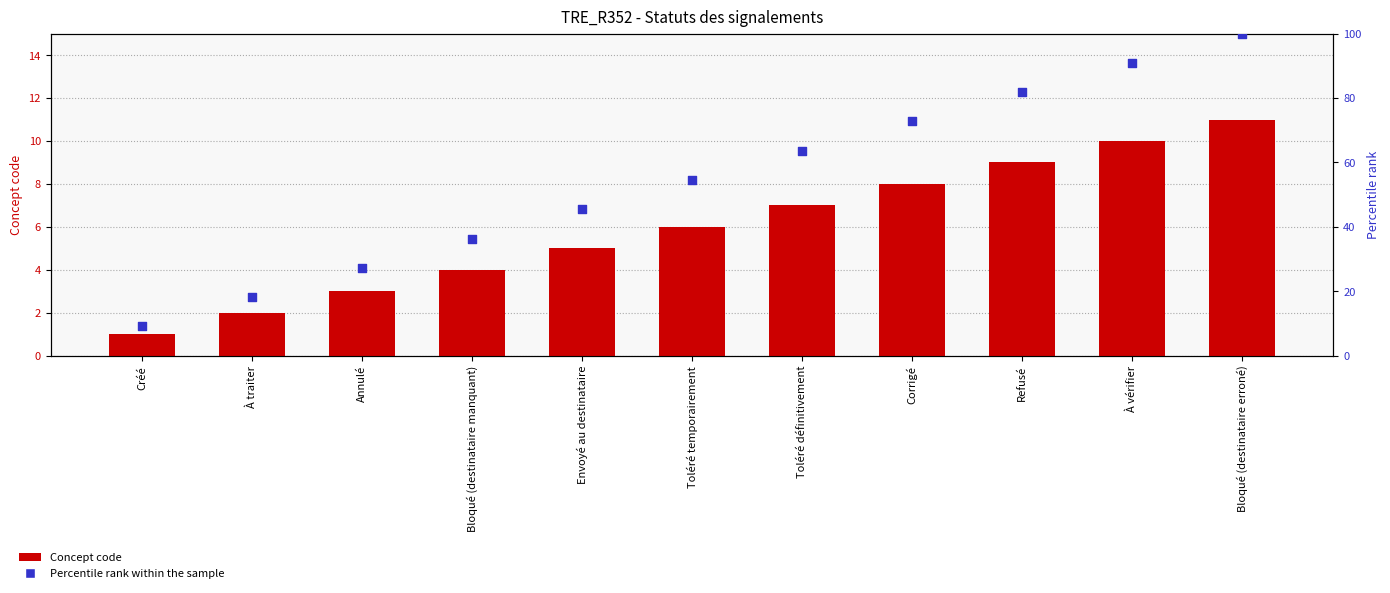

At which category is the sum across all series the highest?

Bloqué (destinataire erroné)